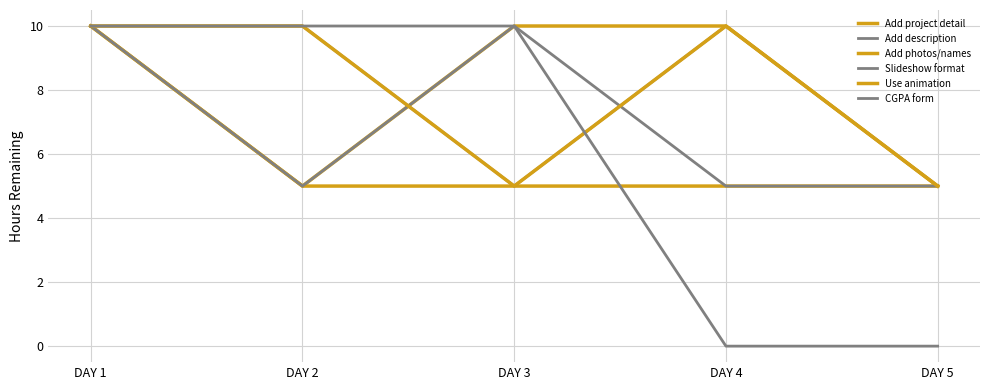

Does the chart display data point markers on the line(s)?

No